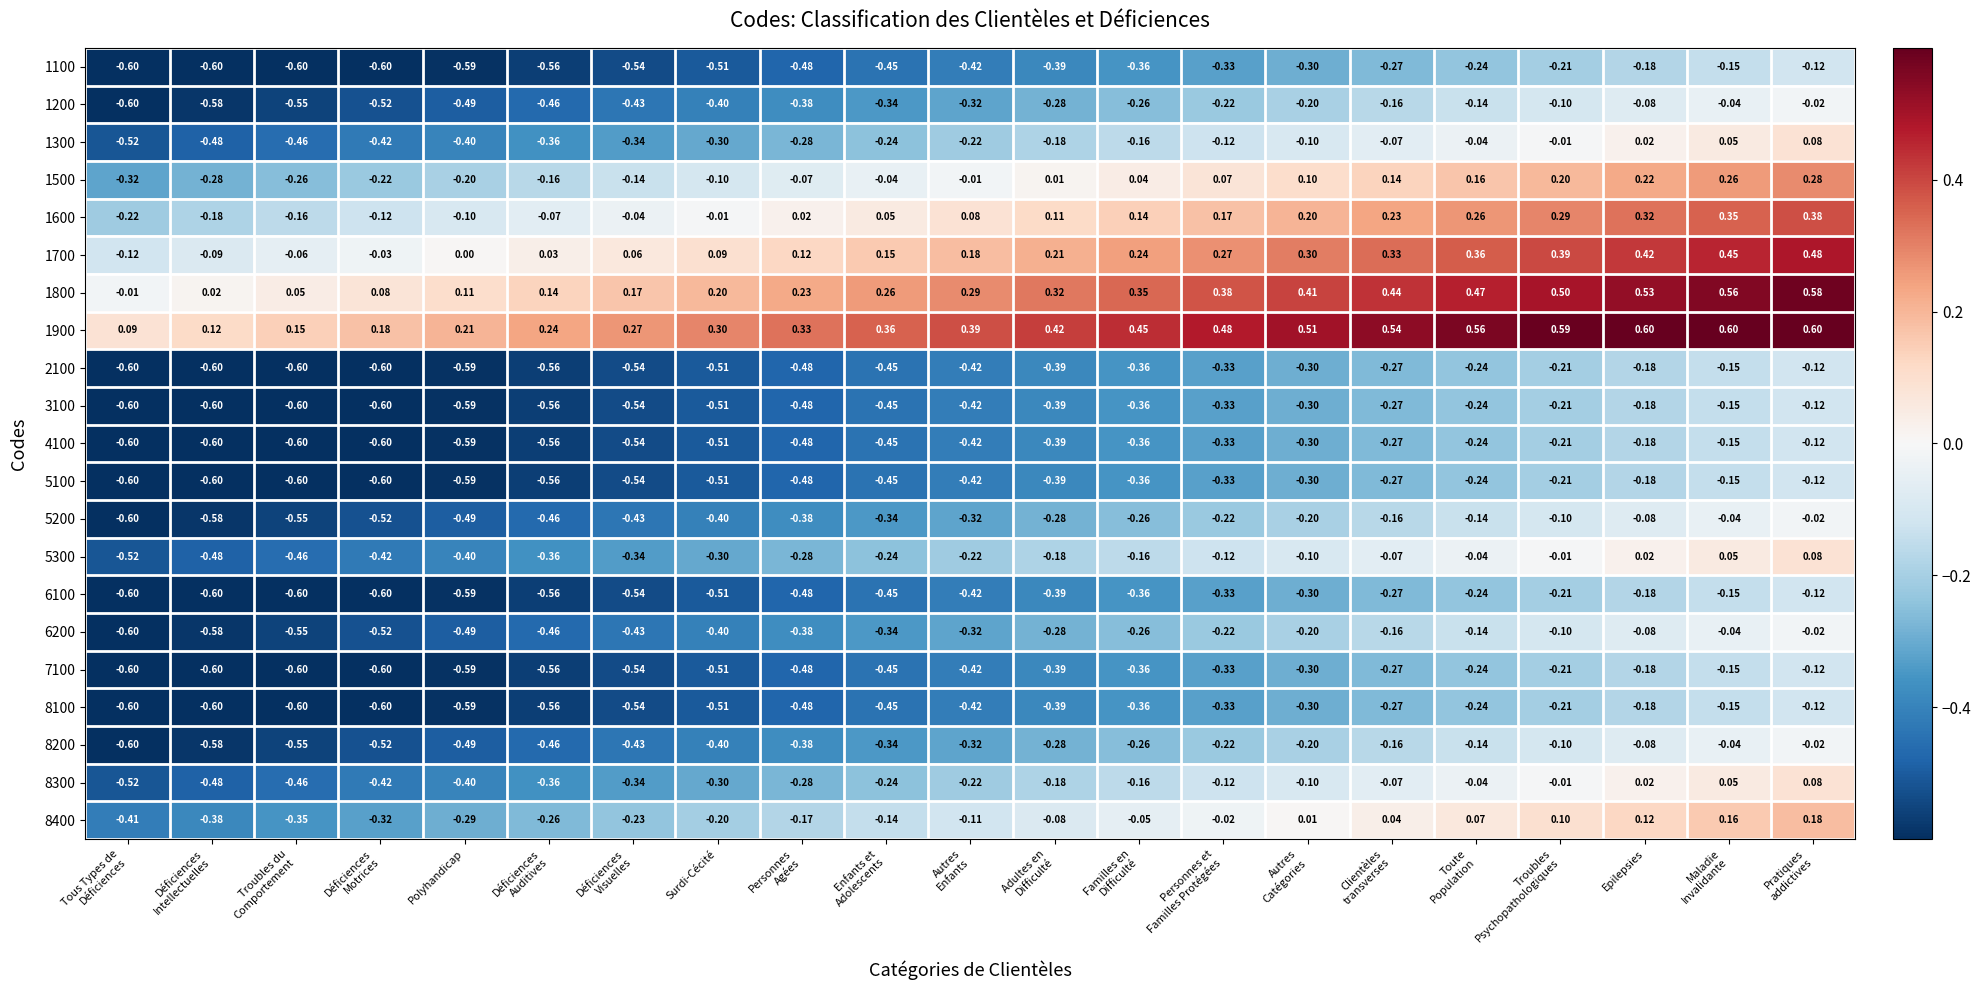

At which label is 1700 closest to 0?

Polyhandicap